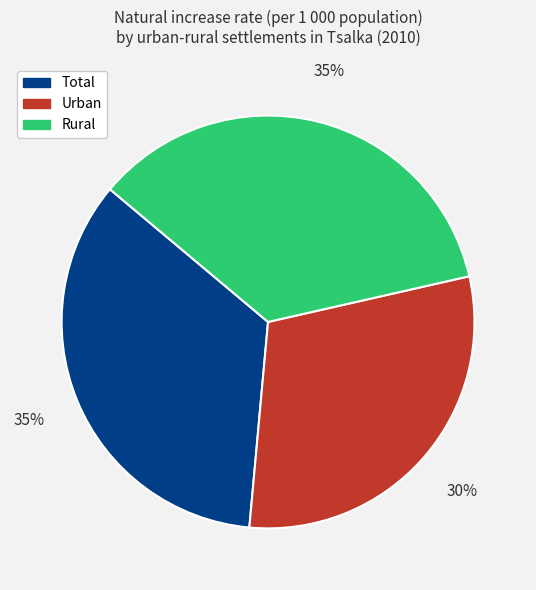

Is Total the majority of the pie?

No